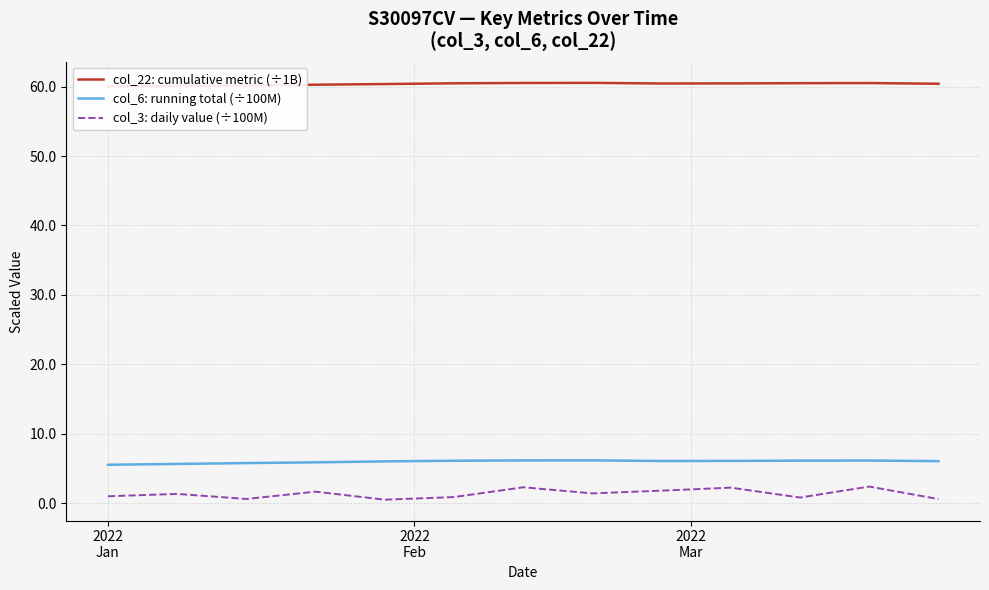

True or false: col_6: running total (÷100M) and col_3: daily value (÷100M) cross at least once.

False